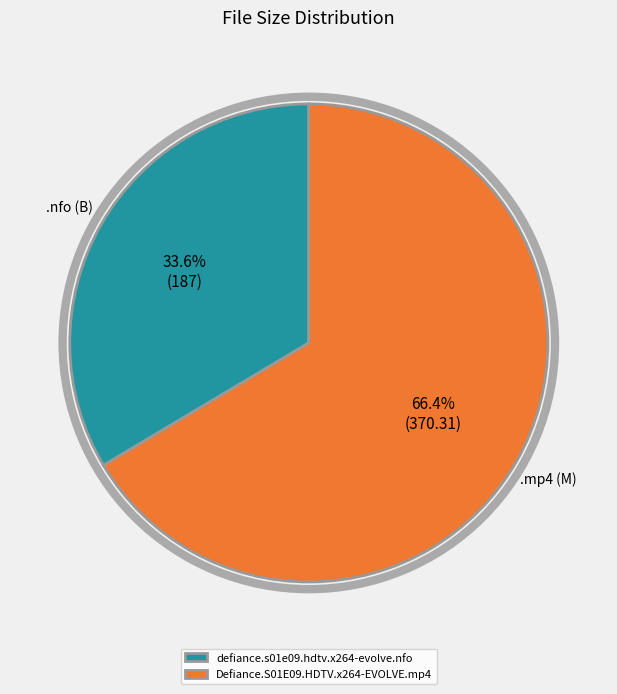

What is the smallest slice in the pie chart?

defiance.s01e09.hdtv.x264-evolve.nfo